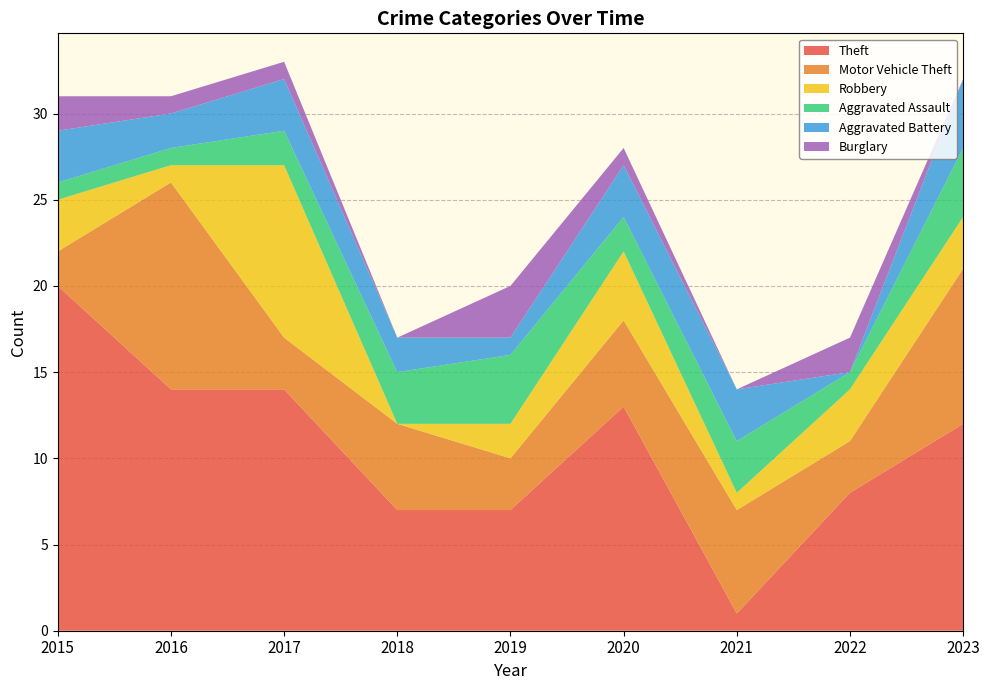

Reading left to right, extract all data points from this chart.

Theft: 20	14	14	7	7	13	1	8	12
Motor Vehicle Theft: 2	12	3	5	3	5	6	3	9
Robbery: 3	1	10	0	2	4	1	3	3
Aggravated Assault: 1	1	2	3	4	2	3	1	4
Aggravated Battery: 3	2	3	2	1	3	3	0	4
Burglary: 2	1	1	0	3	1	0	2	0